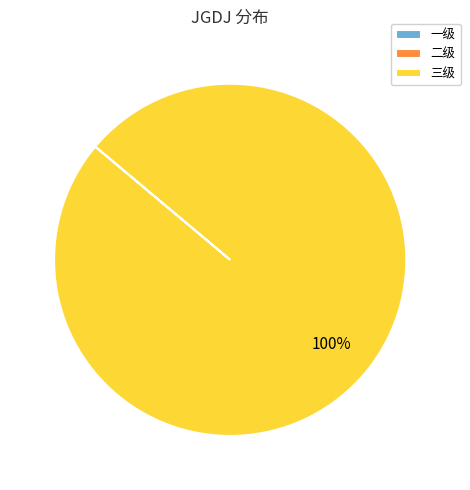

Which category accounts for the majority?

三级